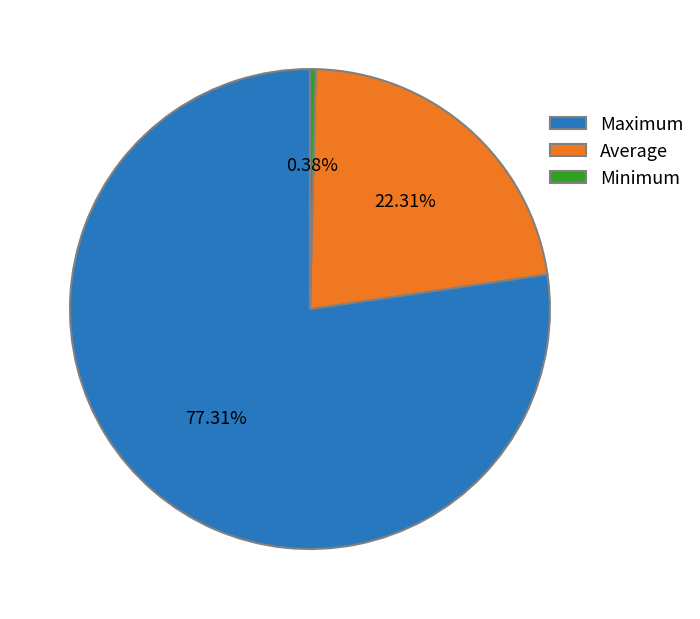

Does any single category account for the majority?

Yes